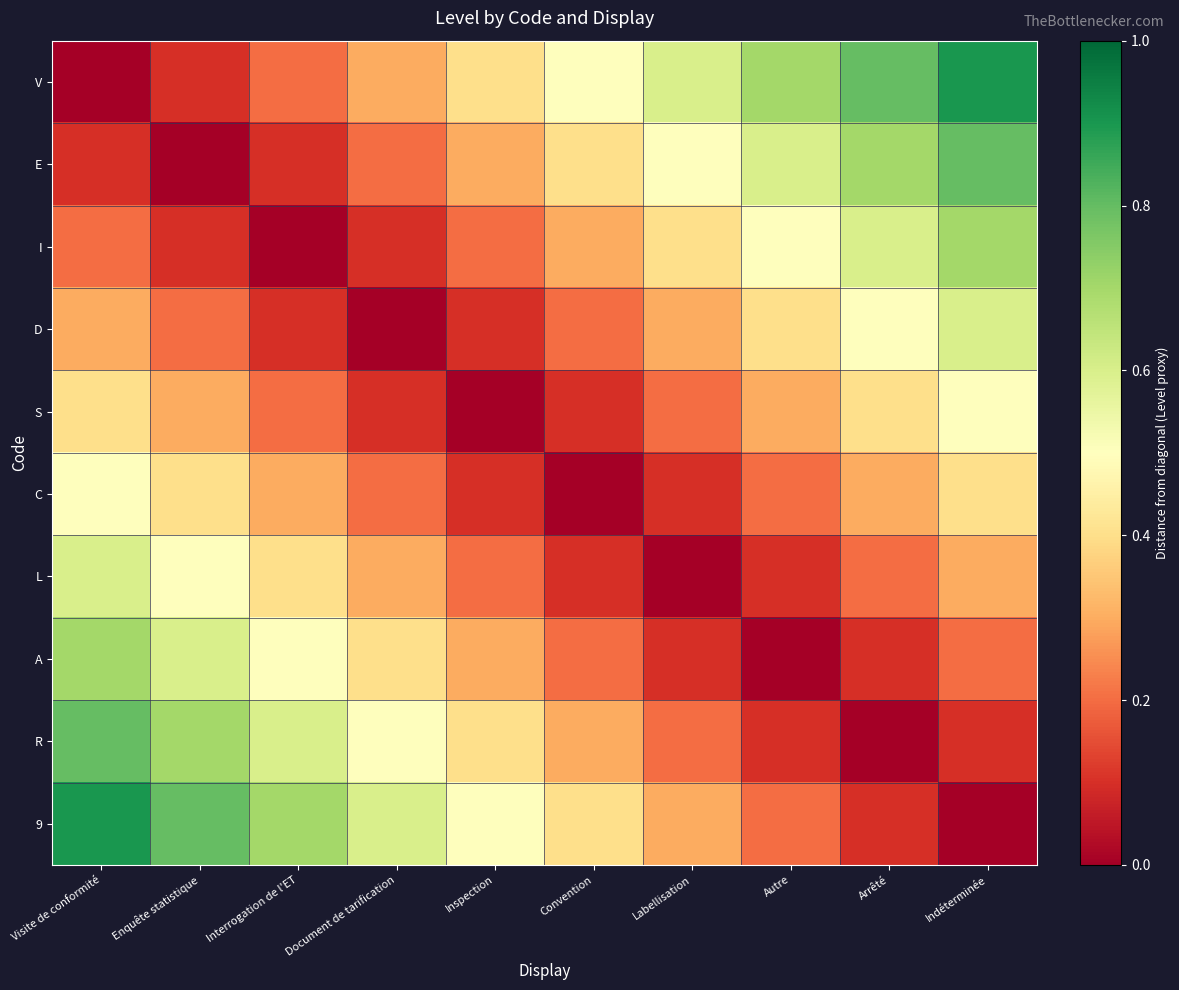

Reading left to right, extract all data points from this chart.

V: Visite de conformité=0.0	Enquête statistique=0.1	Interrogation de l'ET=0.2	Document de tarification=0.3	Inspection=0.4	Convention=0.5	Labellisation=0.6	Autre=0.7	Arrêté=0.8	Indéterminée=0.9
E: Visite de conformité=0.1	Enquête statistique=0.0	Interrogation de l'ET=0.1	Document de tarification=0.2	Inspection=0.3	Convention=0.4	Labellisation=0.5	Autre=0.6	Arrêté=0.7	Indéterminée=0.8
I: Visite de conformité=0.2	Enquête statistique=0.1	Interrogation de l'ET=0.0	Document de tarification=0.1	Inspection=0.2	Convention=0.3	Labellisation=0.4	Autre=0.5	Arrêté=0.6	Indéterminée=0.7
D: Visite de conformité=0.3	Enquête statistique=0.2	Interrogation de l'ET=0.1	Document de tarification=0.0	Inspection=0.1	Convention=0.2	Labellisation=0.3	Autre=0.4	Arrêté=0.5	Indéterminée=0.6
S: Visite de conformité=0.4	Enquête statistique=0.3	Interrogation de l'ET=0.2	Document de tarification=0.1	Inspection=0.0	Convention=0.1	Labellisation=0.2	Autre=0.3	Arrêté=0.4	Indéterminée=0.5
C: Visite de conformité=0.5	Enquête statistique=0.4	Interrogation de l'ET=0.3	Document de tarification=0.2	Inspection=0.1	Convention=0.0	Labellisation=0.1	Autre=0.2	Arrêté=0.3	Indéterminée=0.4
L: Visite de conformité=0.6	Enquête statistique=0.5	Interrogation de l'ET=0.4	Document de tarification=0.3	Inspection=0.2	Convention=0.1	Labellisation=0.0	Autre=0.1	Arrêté=0.2	Indéterminée=0.3
A: Visite de conformité=0.7	Enquête statistique=0.6	Interrogation de l'ET=0.5	Document de tarification=0.4	Inspection=0.3	Convention=0.2	Labellisation=0.1	Autre=0.0	Arrêté=0.1	Indéterminée=0.2
R: Visite de conformité=0.8	Enquête statistique=0.7	Interrogation de l'ET=0.6	Document de tarification=0.5	Inspection=0.4	Convention=0.3	Labellisation=0.2	Autre=0.1	Arrêté=0.0	Indéterminée=0.1
9: Visite de conformité=0.9	Enquête statistique=0.8	Interrogation de l'ET=0.7	Document de tarification=0.6	Inspection=0.5	Convention=0.4	Labellisation=0.3	Autre=0.2	Arrêté=0.1	Indéterminée=0.0